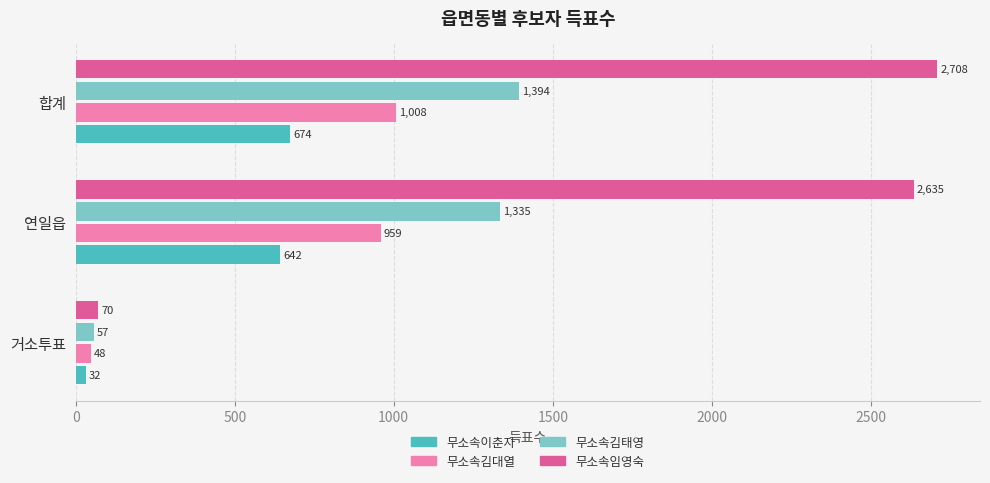

The value of 무소속이춘자 at 합계 is 674. True or false?

True